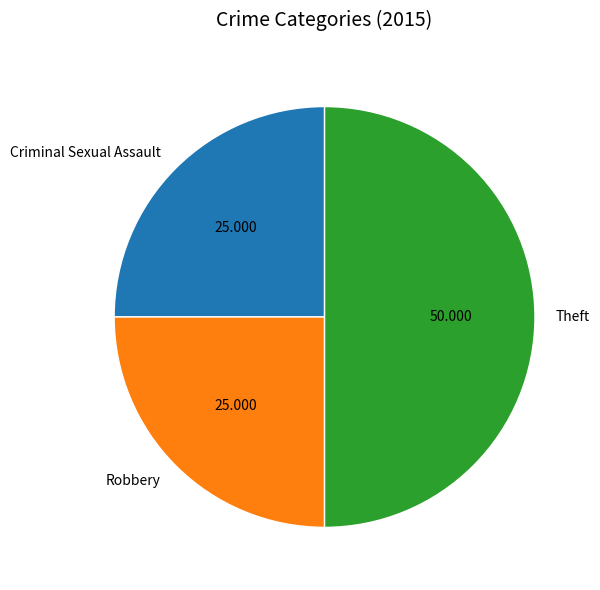

Which slice is the largest?

Theft